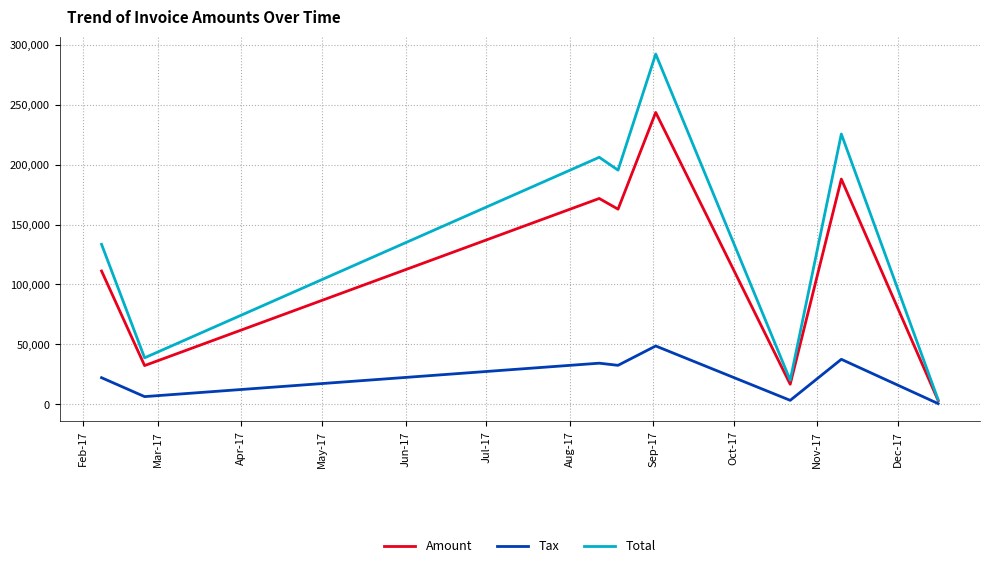

What is the sum of all Total values?

1115168.6